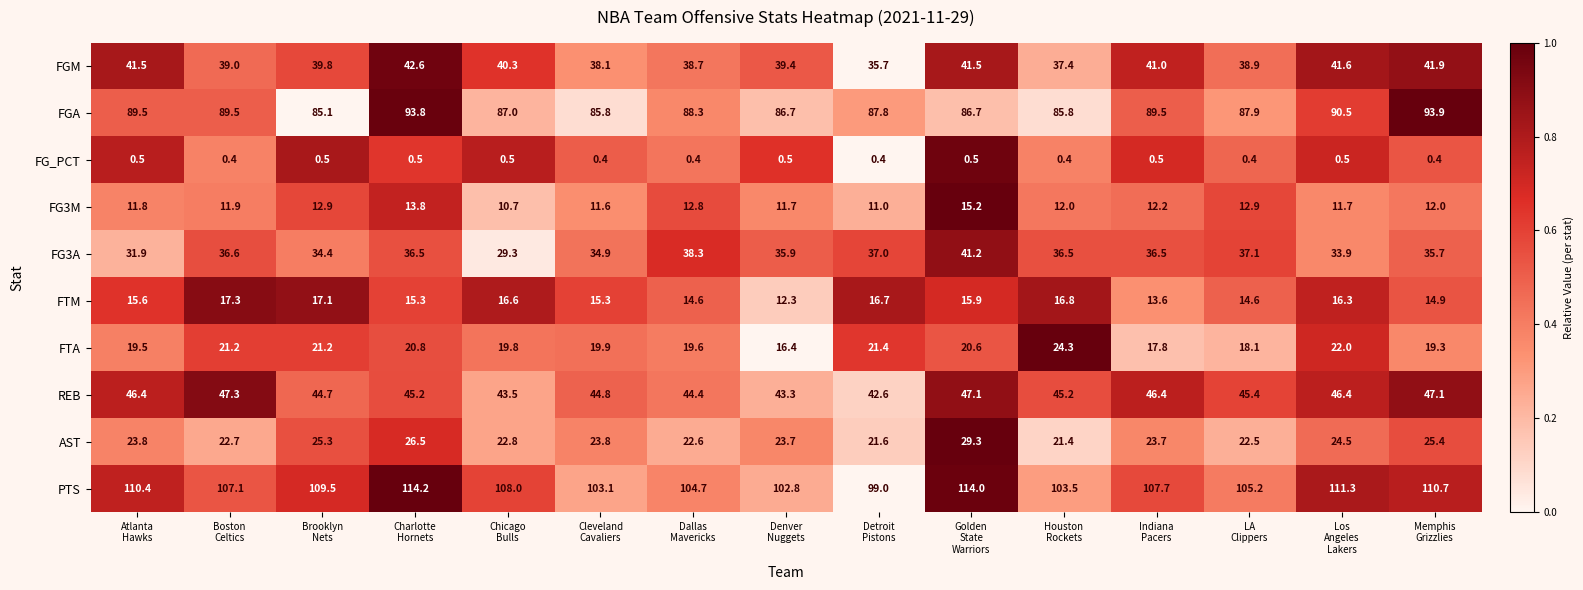

What is the average value of the REB series?

45.3